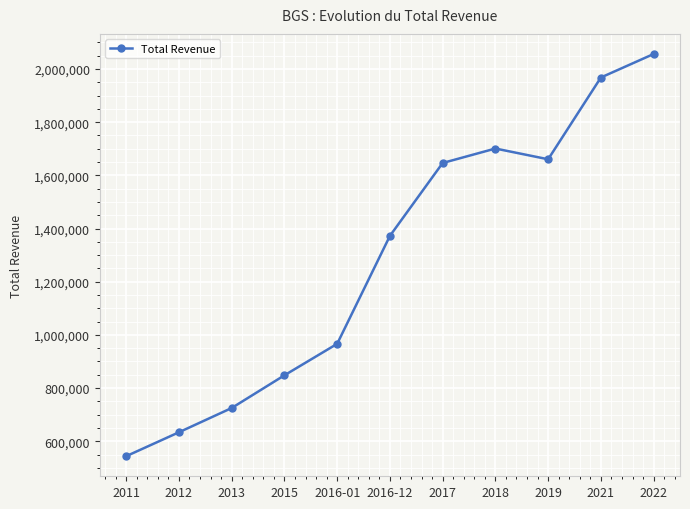

Is it true that the value at 2017 is 2261826?

False